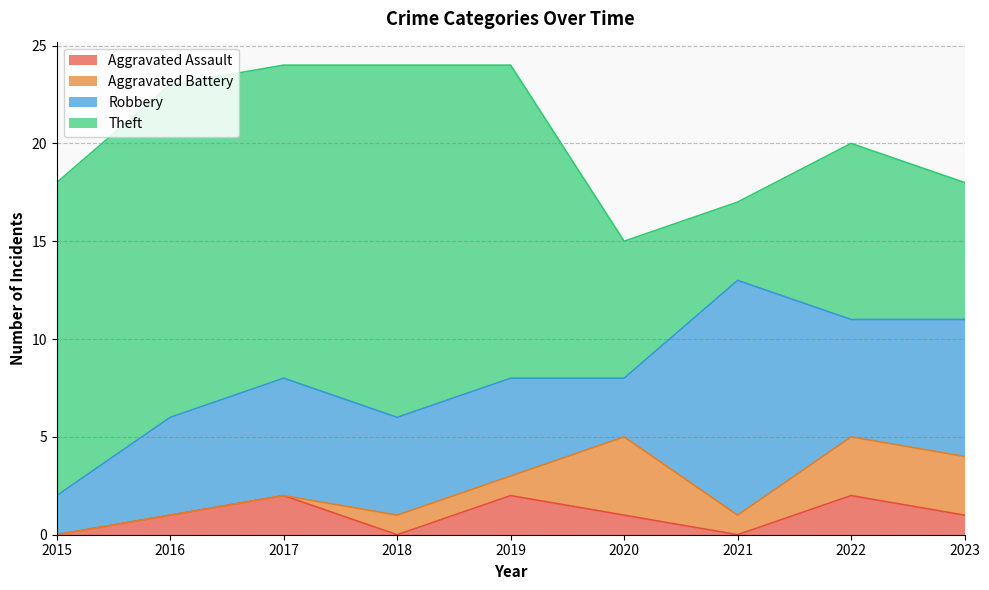

Where does the Theft series first go above 16?

2016